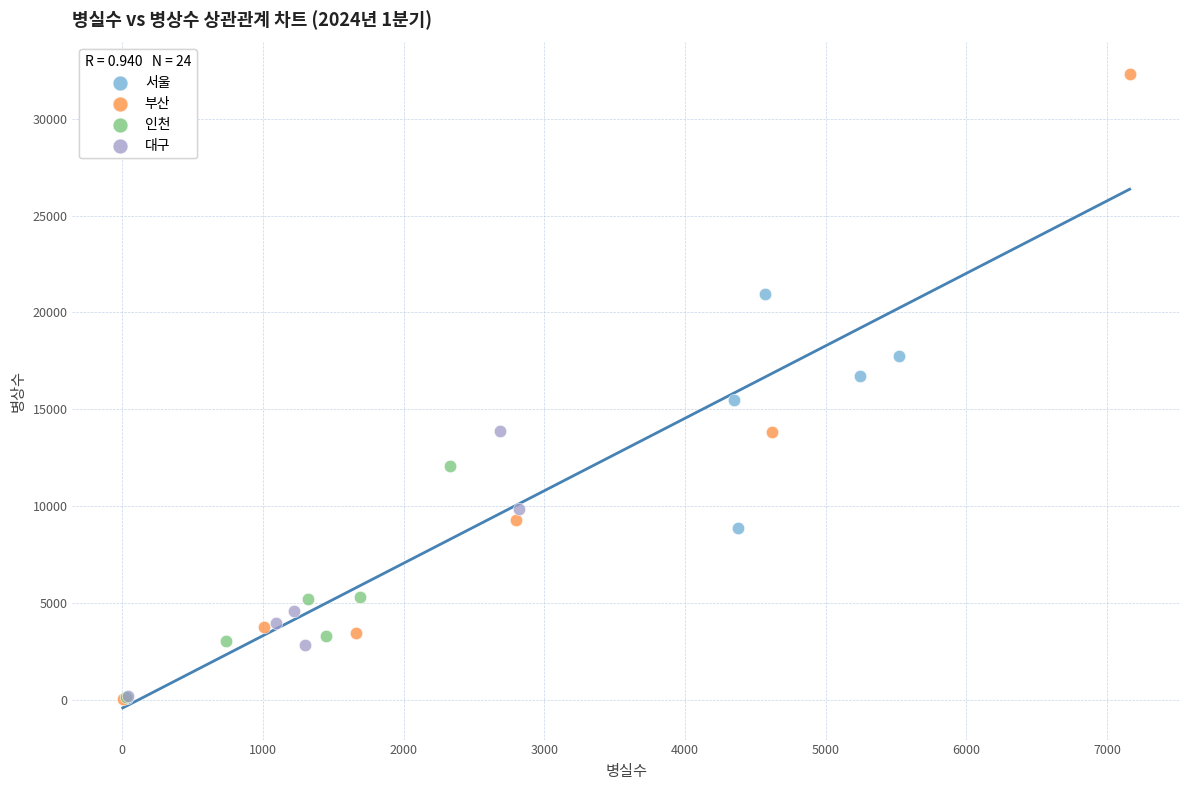

Which series has the widest spread of Y values?

부산